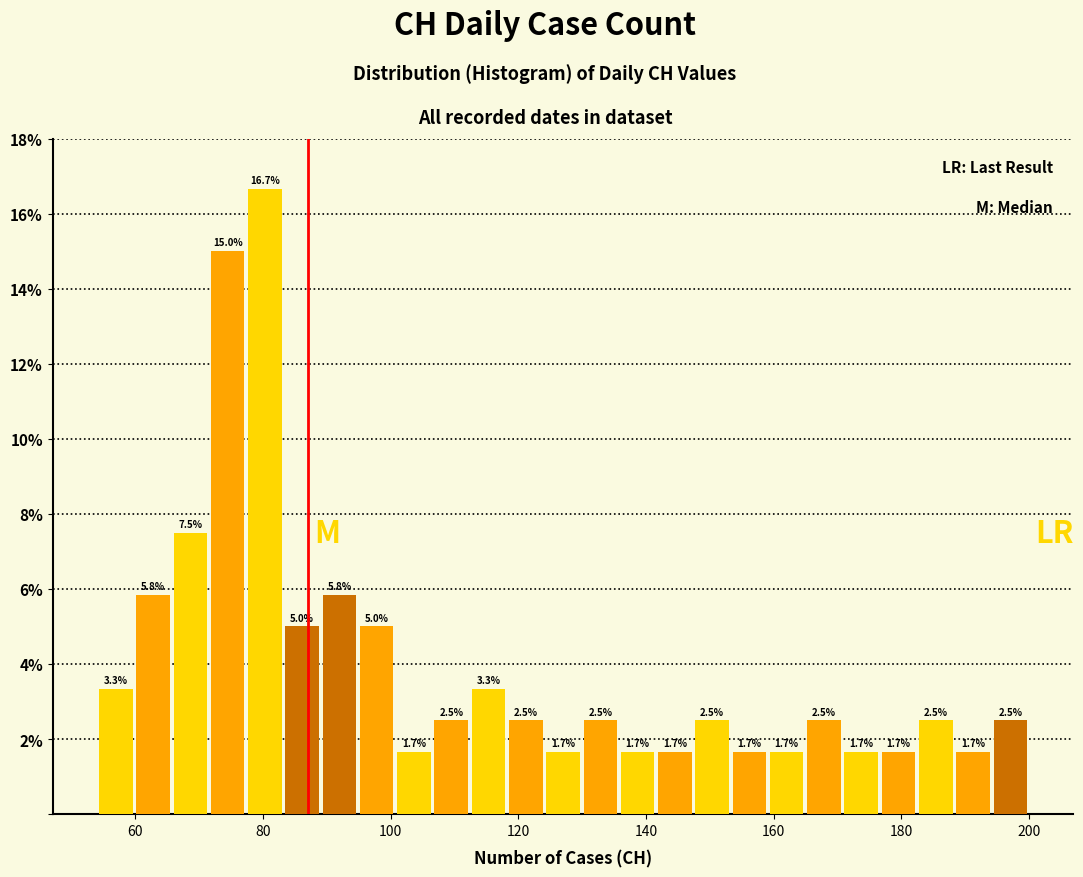

Around what value on the x-axis is the tallest bar? Give the approximate position of its centre, as read against the axis.

80